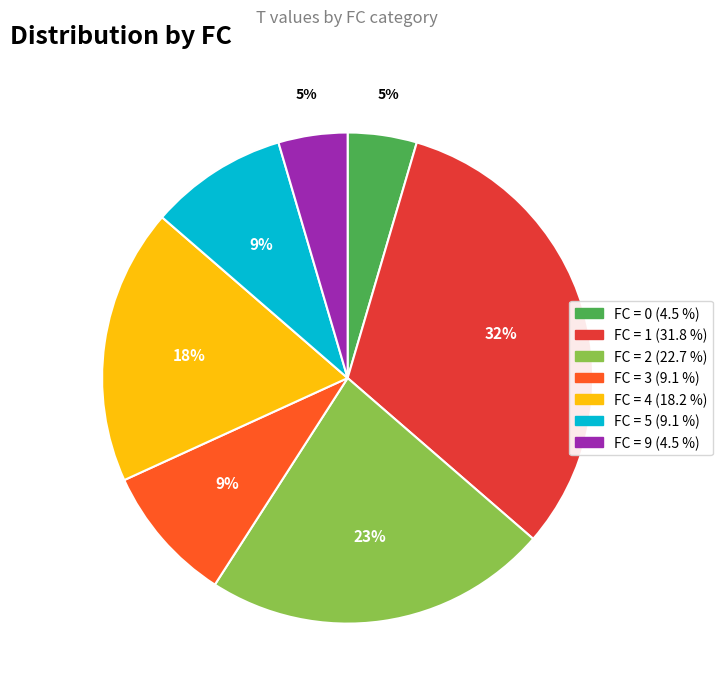

Does any single category account for the majority?

No